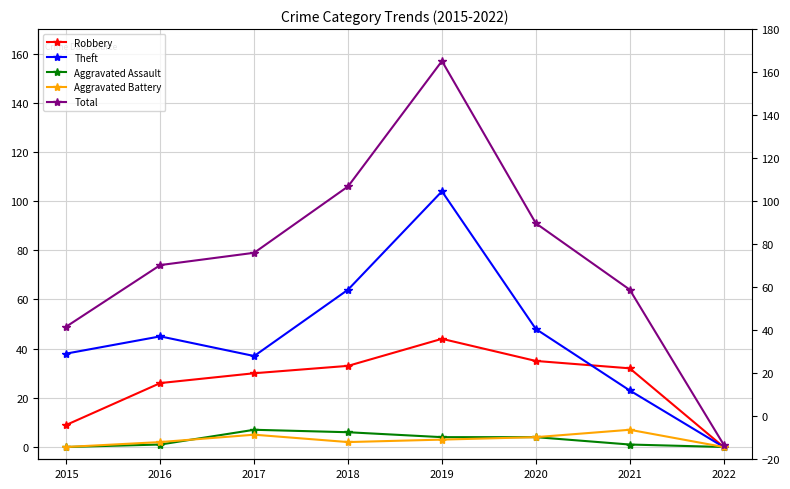

What are all the series names shown in the legend?

Robbery, Theft, Aggravated Assault, Aggravated Battery, Total